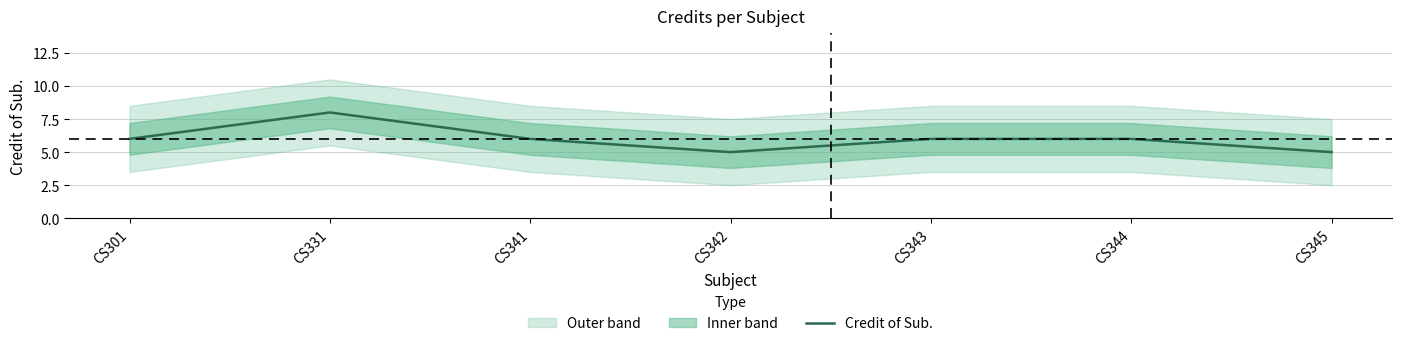

How many data points does each series have?

7